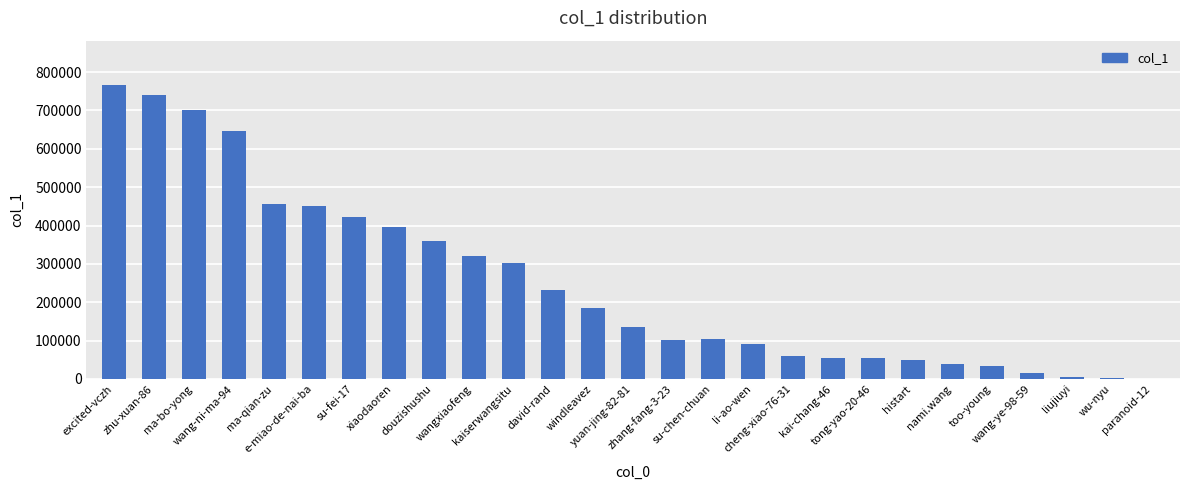

What is the sum of all values?

6723646